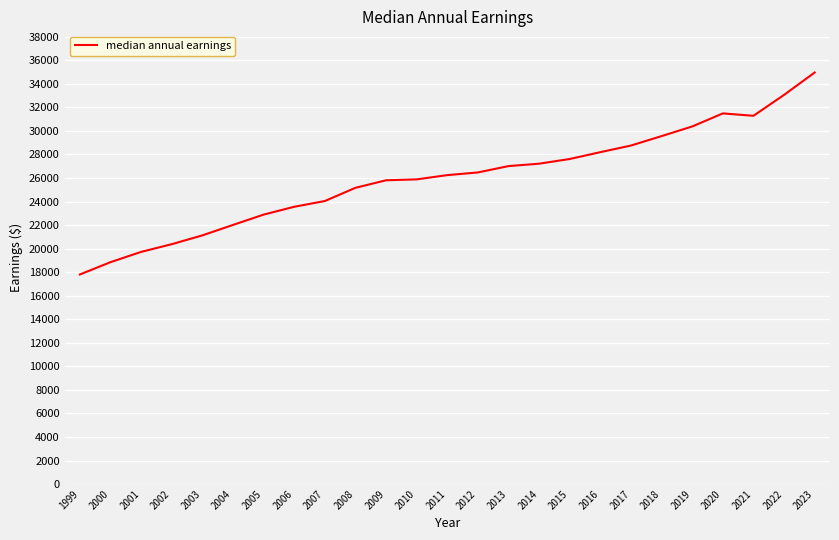

What is the maximum value shown in the chart?

34963